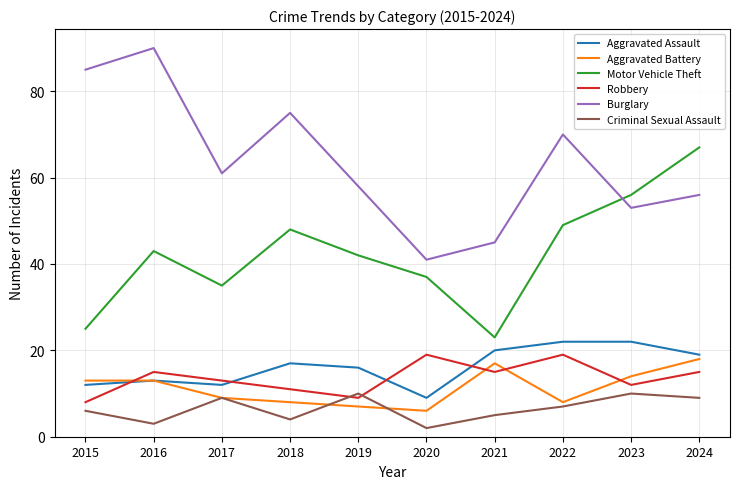

List the labels in order of Burglary value, smallest first.

2020, 2021, 2023, 2024, 2019, 2017, 2022, 2018, 2015, 2016